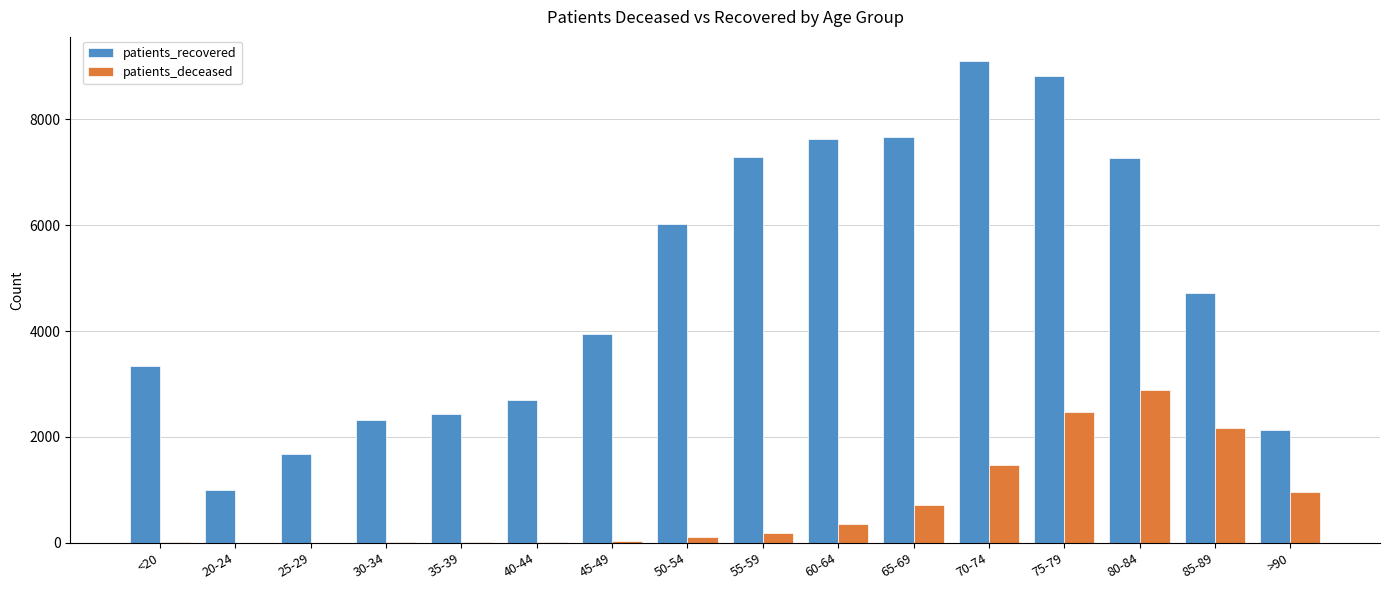

At which label does patients_recovered reach its peak?

70-74